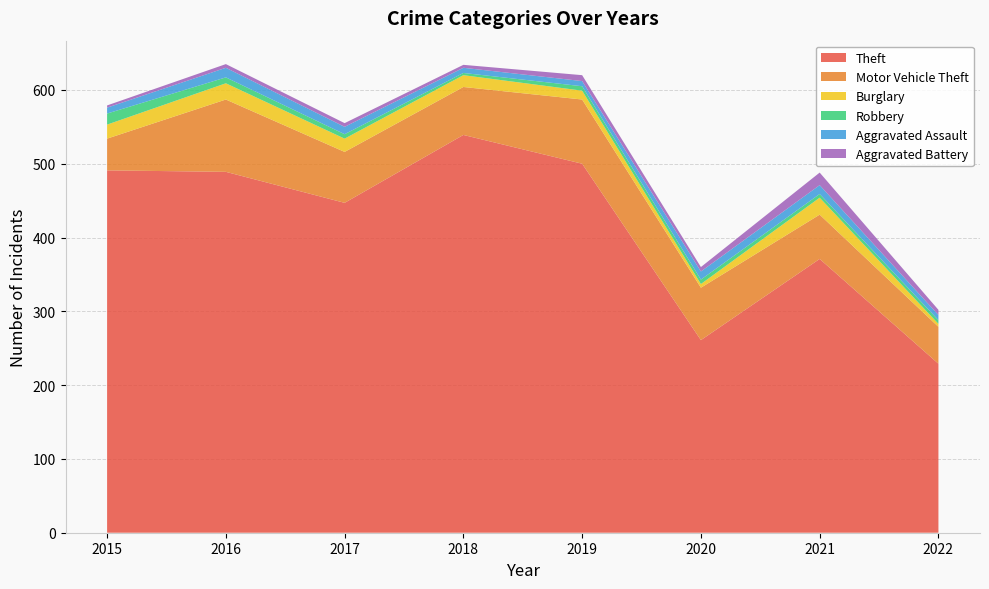

Reading right to left, list all the values displayed in this chart.

Theft: 229	371	261	500	539	447	489	491
Motor Vehicle Theft: 50	60	71	87	65	69	98	43
Burglary: 4	23	5	12	16	18	22	19
Robbery: 5	5	6	6	3	6	8	15
Aggravated Assault: 7	12	11	7	7	10	13	8
Aggravated Battery: 7	17	6	8	4	5	5	3